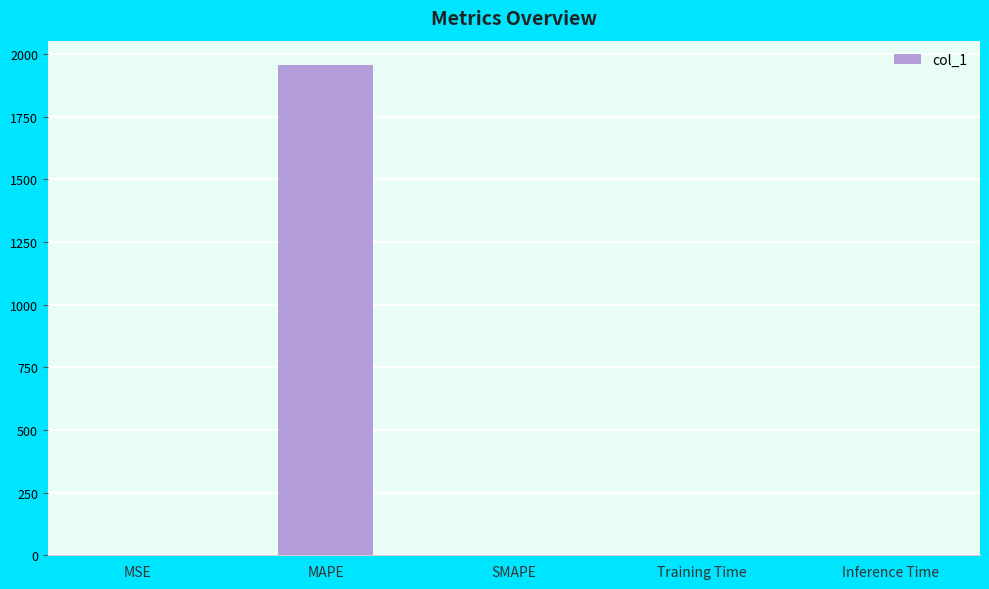

How many series are shown in this chart?

1